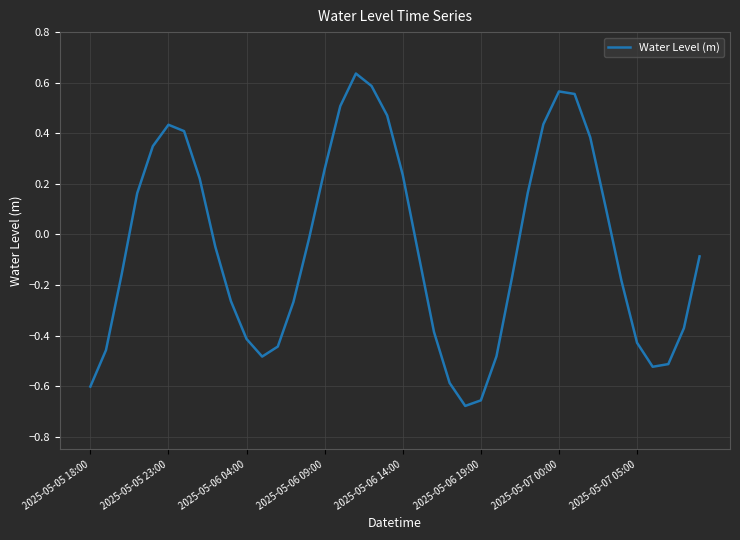

What is the difference between the maximum and minimum values?

1.3